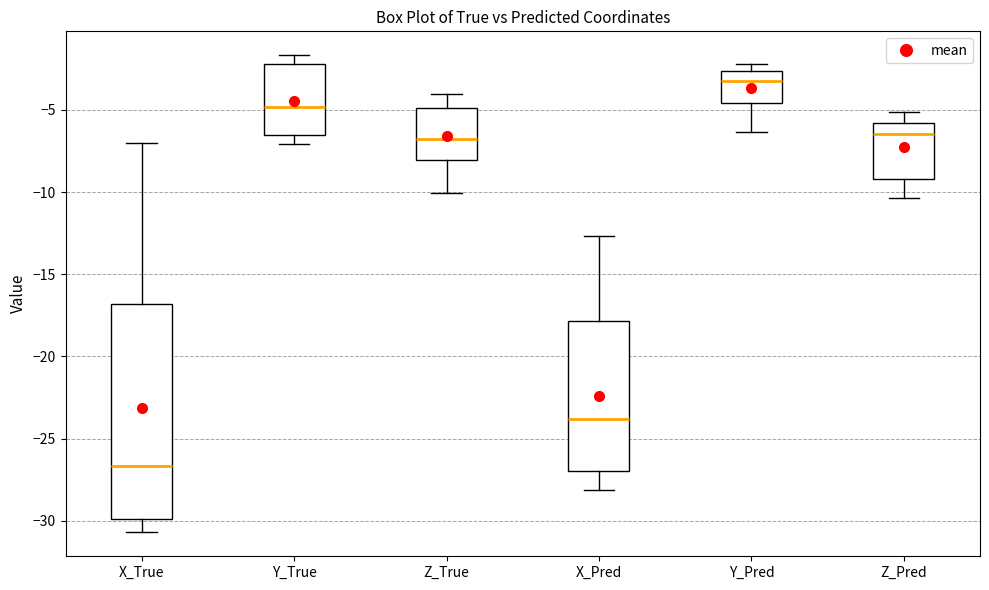

Which box is the tallest, from its lower edge to its upper edge?

X_True